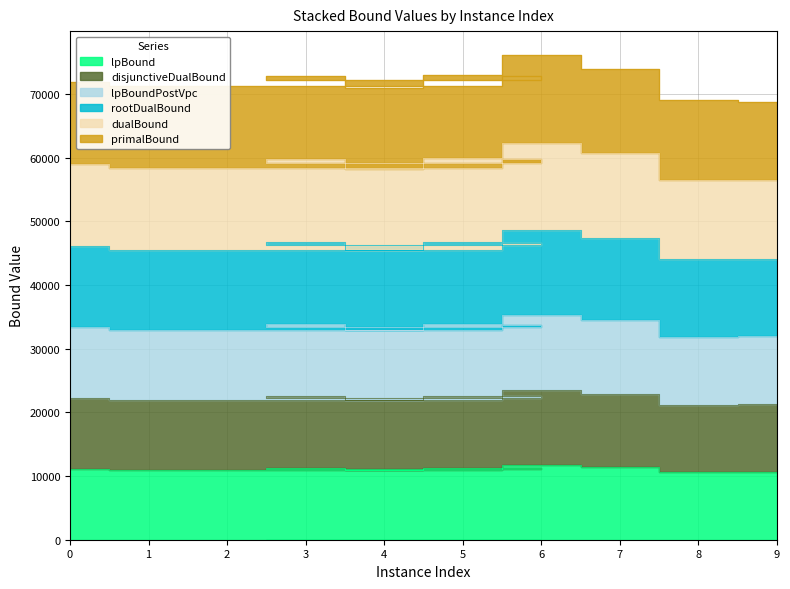

True or false: disjunctiveDualBound and lpBoundPostVpc cross at least once.

False